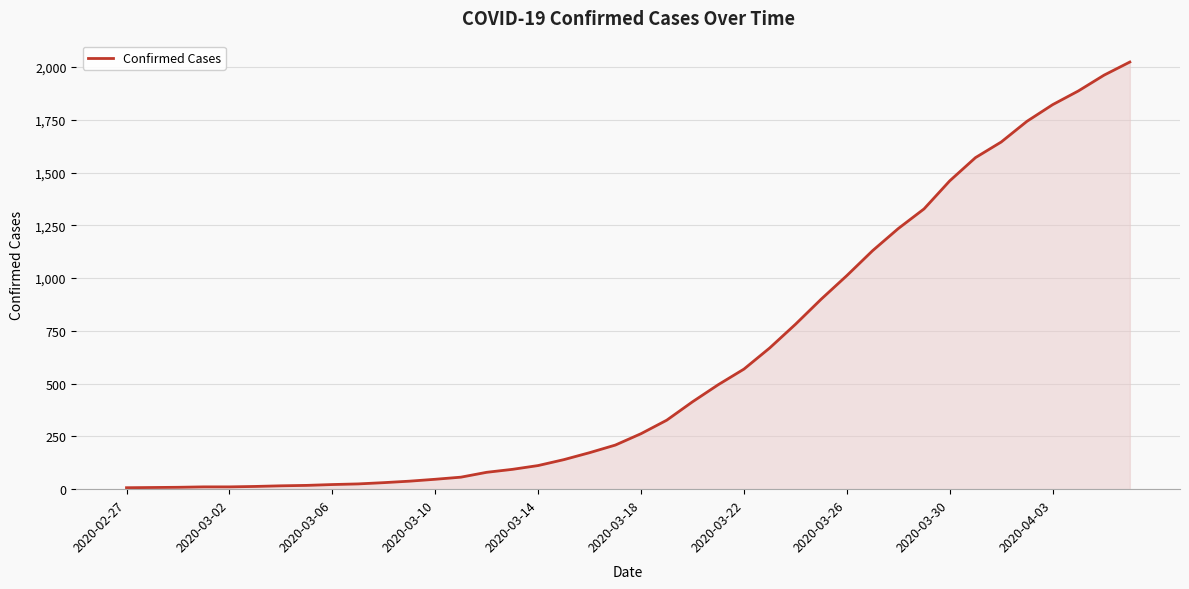

What is the maximum value shown in the chart?

2024